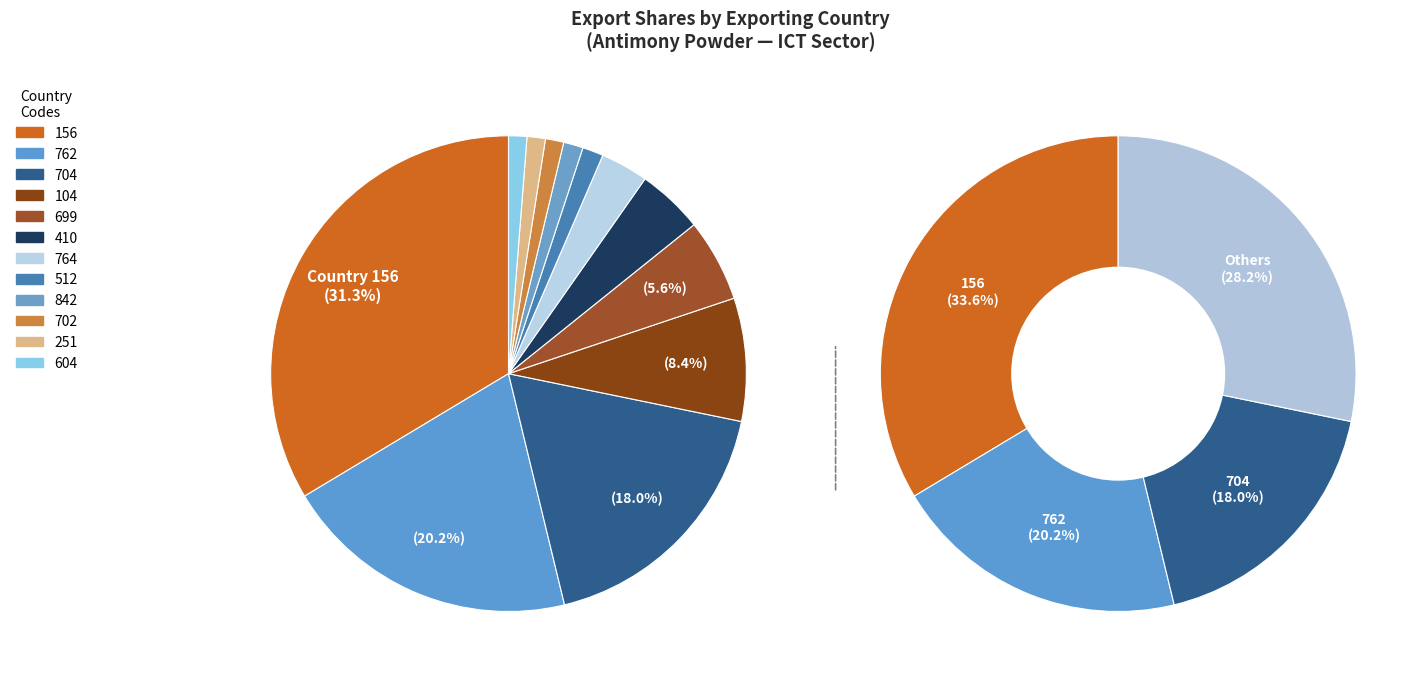

Is there any slice that represents more than half of the pie?

No